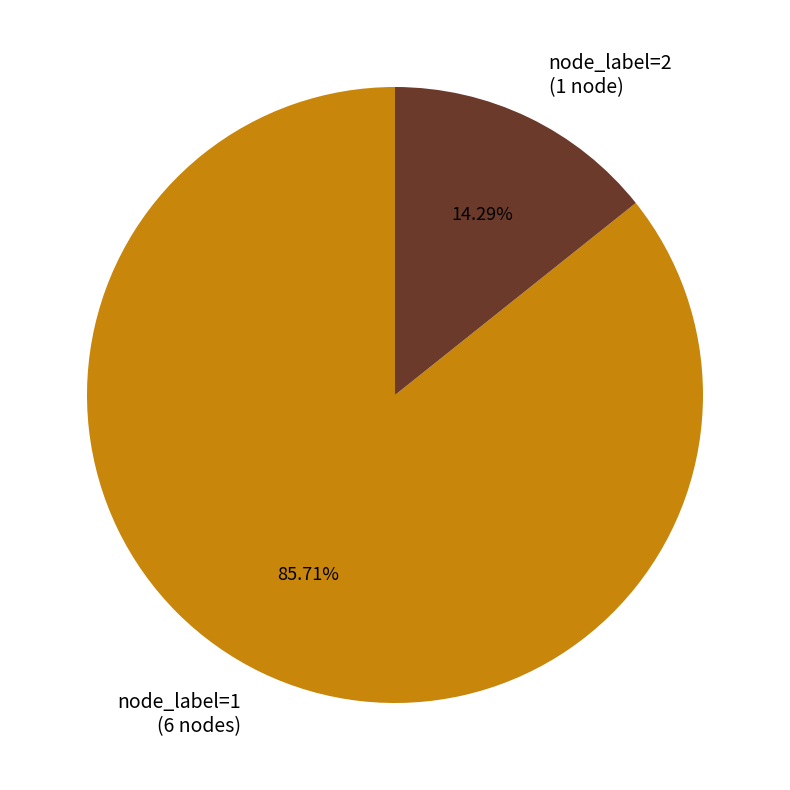

Rank the categories by value from highest to lowest.

node_label=1 (6 nodes), node_label=2 (1 node)